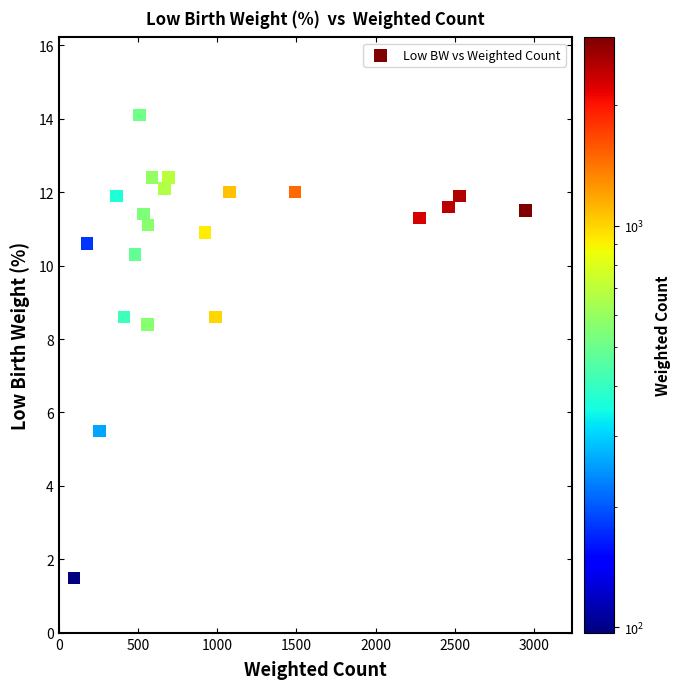

What is the range of Y values (max minus min)?

12.6